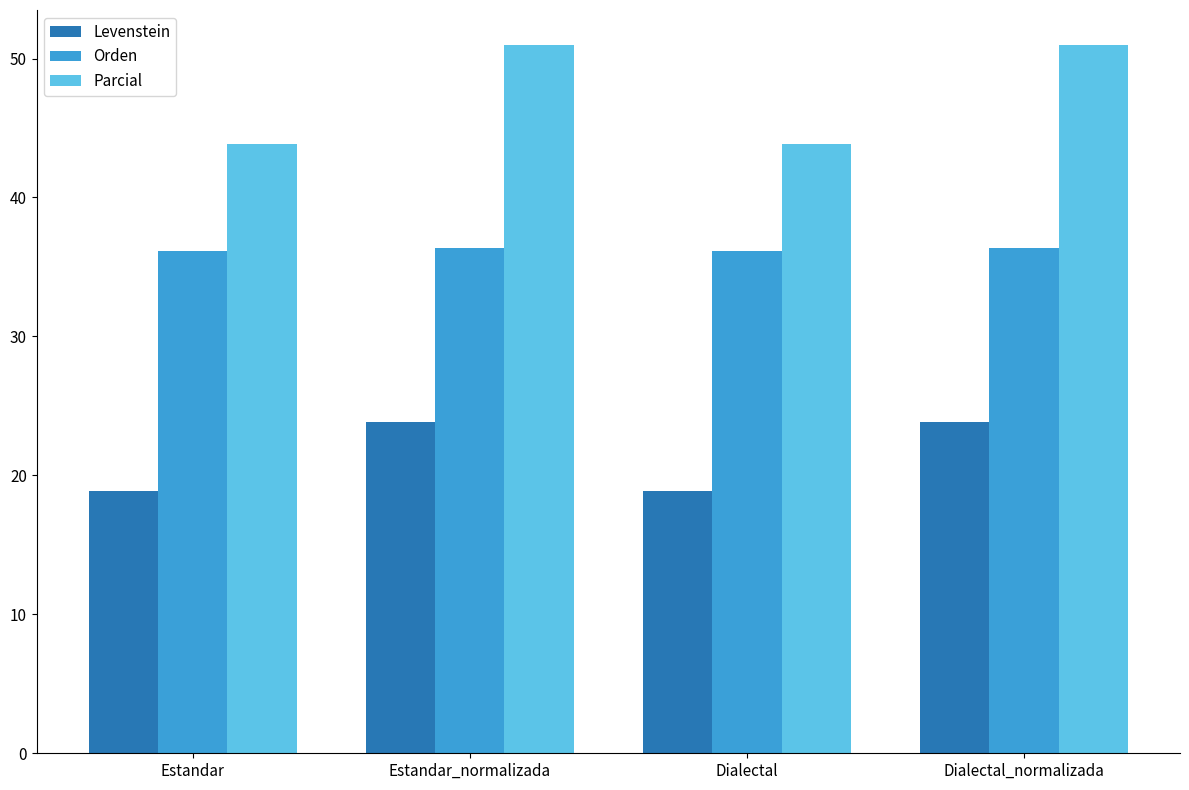

What is the difference between the second highest and minimum values in the Parcial series?

7.1